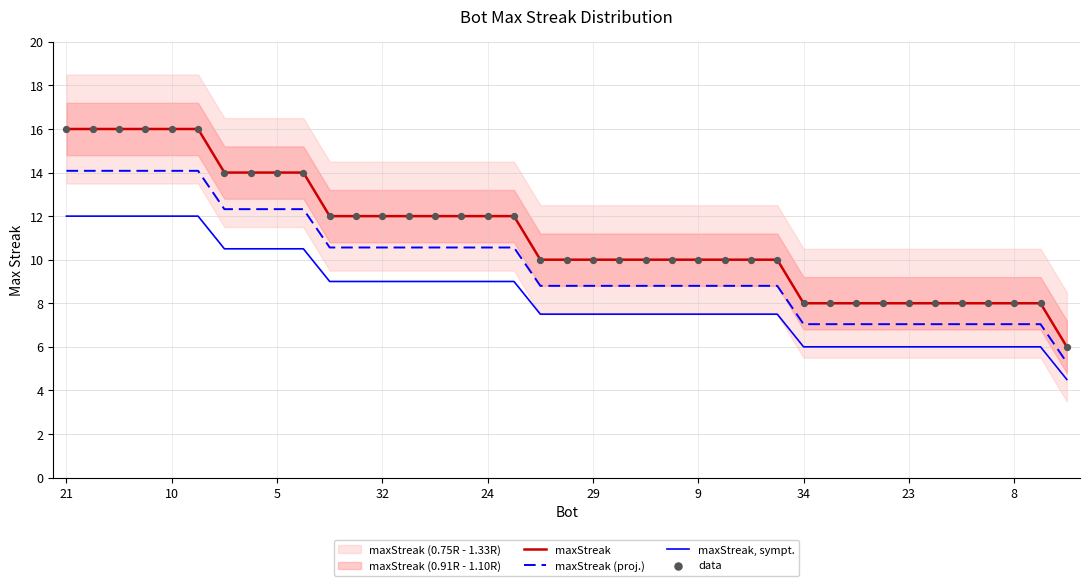

Which series contains the highest Y value?

maxStreak